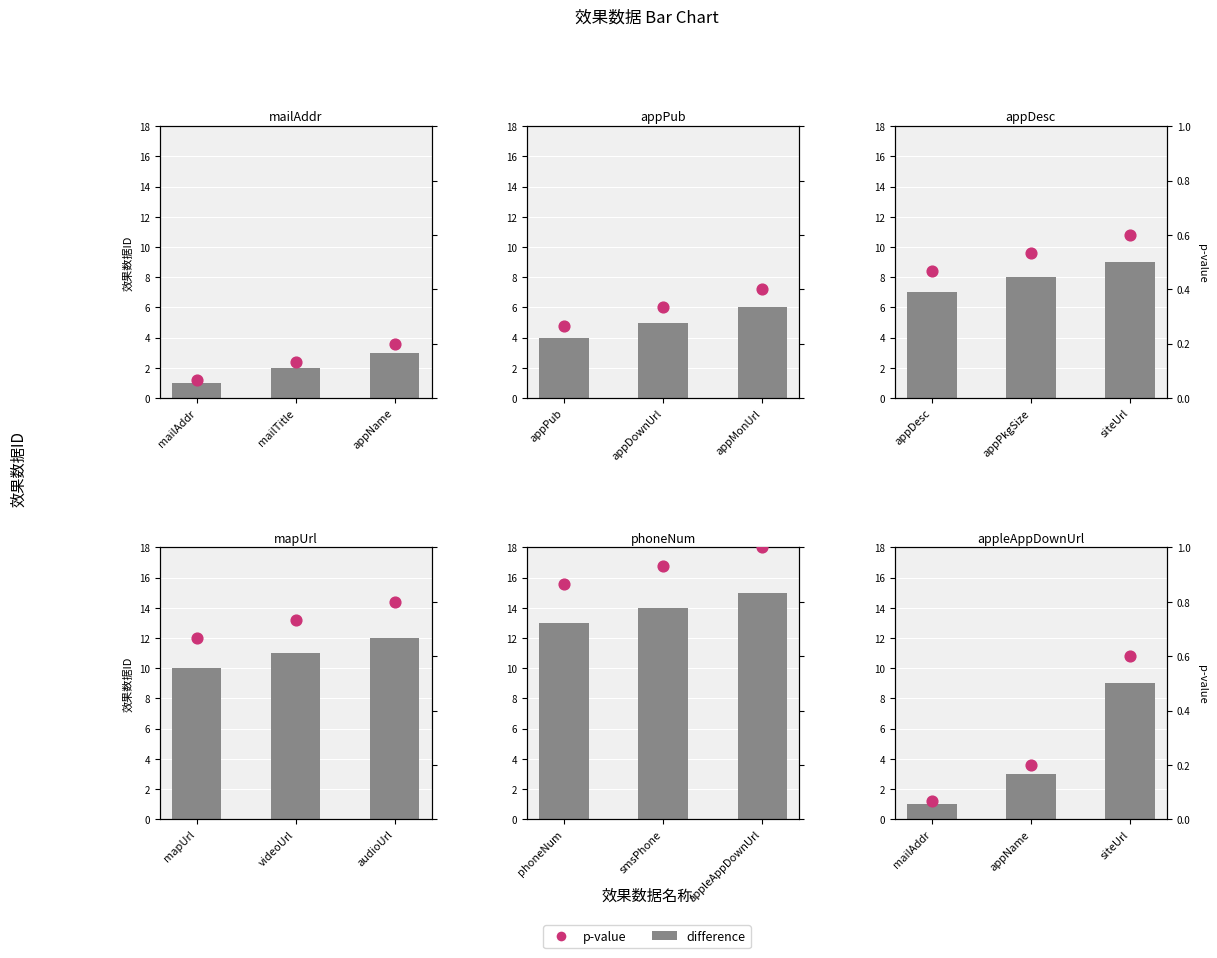

Which series has the largest Y range (max minus min)?

difference